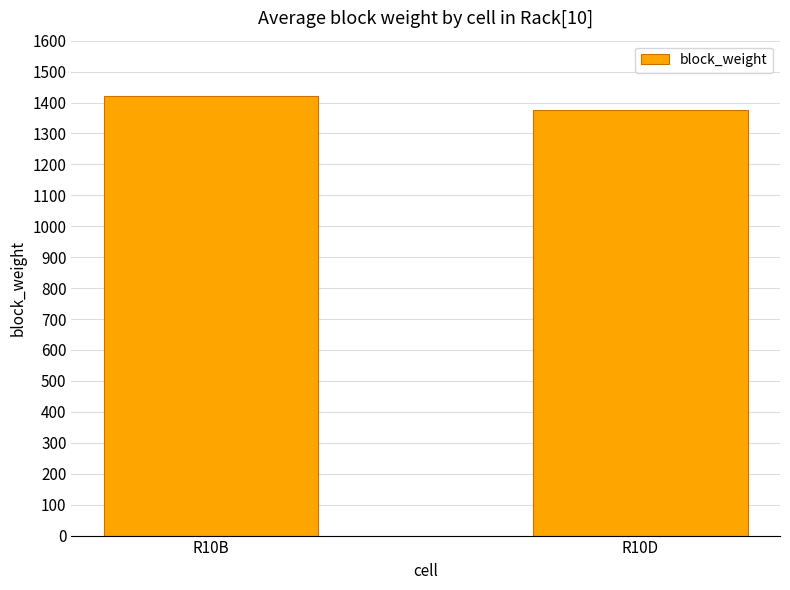

How many values are between 1375 and 1420?

2